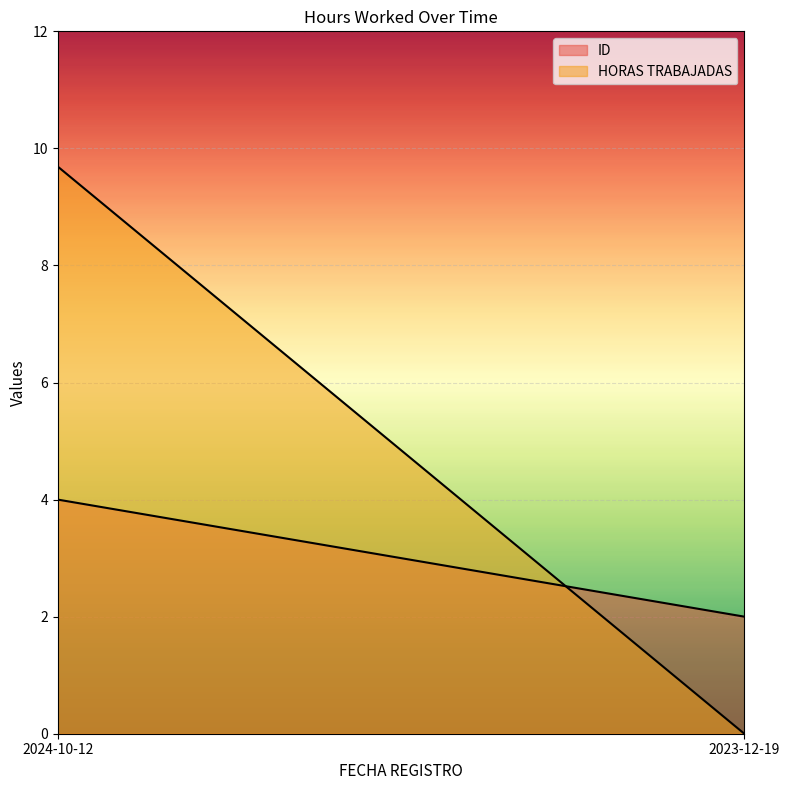

What is the sum of the ID values at 2024-10-12 and 2023-12-19?

6.0